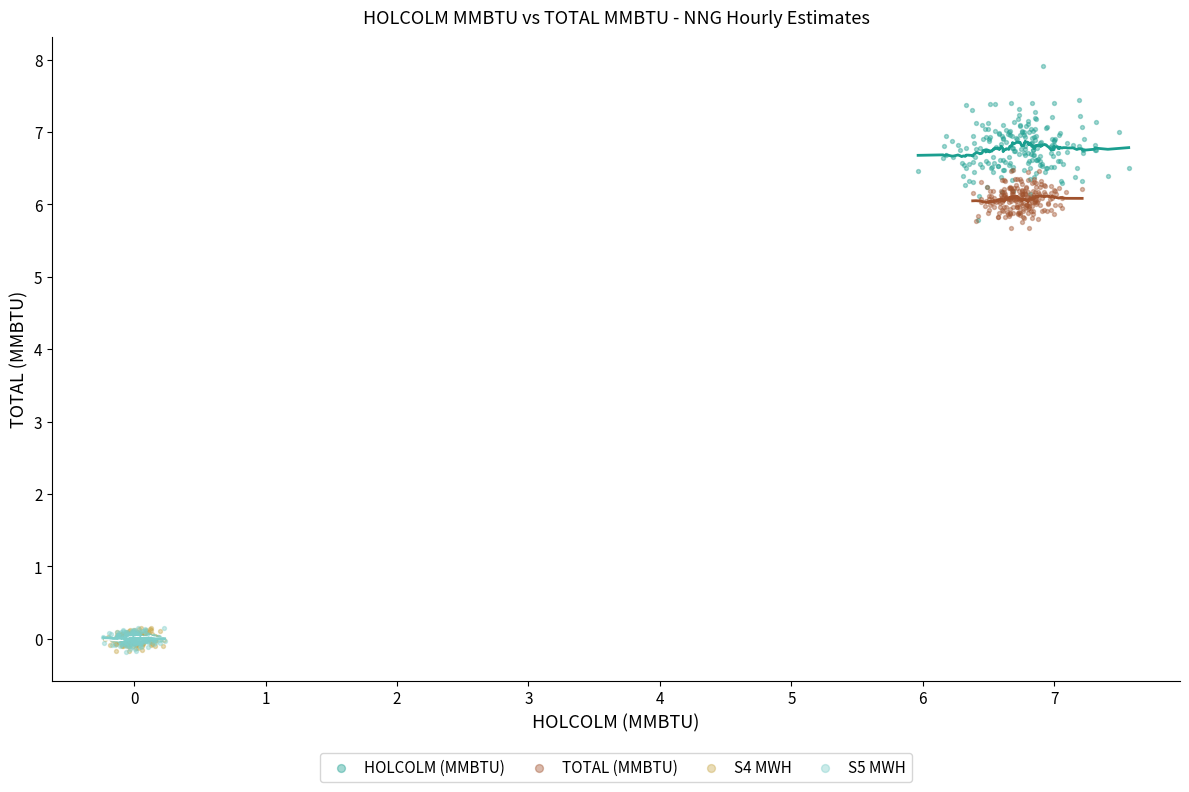

Which series reaches the maximum Y coordinate?

HOLCOLM (MMBTU)